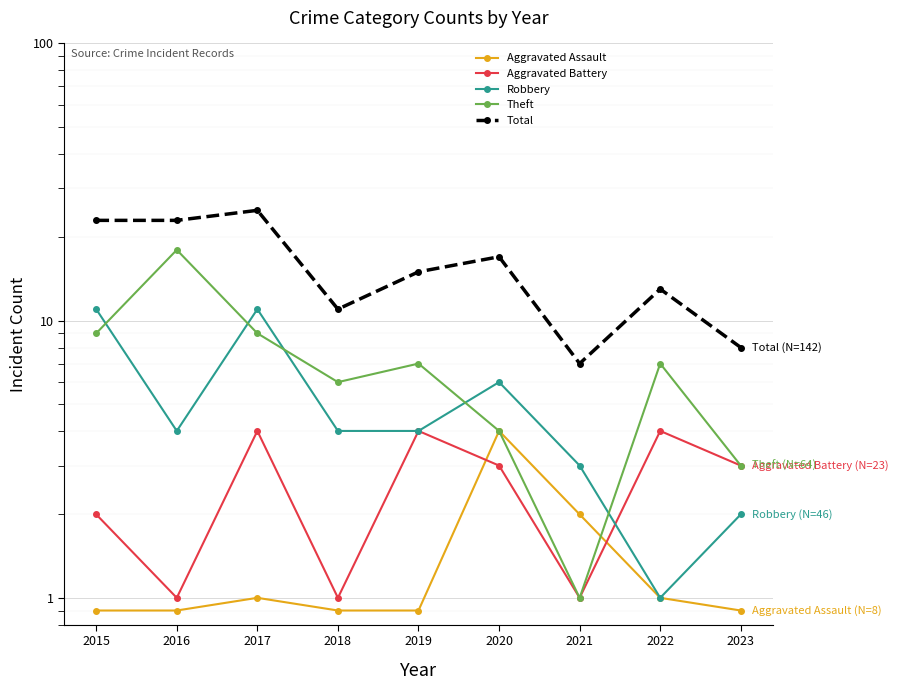

Reading left to right, list all the values displayed in this chart.

Aggravated Assault: 0.9	0.9	1.0	0.9	0.9	4.0	2.0	1.0	0.9
Aggravated Battery: 2.0	1.0	4.0	1.0	4.0	3.0	1.0	4.0	3.0
Robbery: 11.0	4.0	11.0	4.0	4.0	6.0	3.0	1.0	2.0
Theft: 9.0	18.0	9.0	6.0	7.0	4.0	1.0	7.0	3.0
Total: 23.0	23.0	25.0	11.0	15.0	17.0	7.0	13.0	8.0